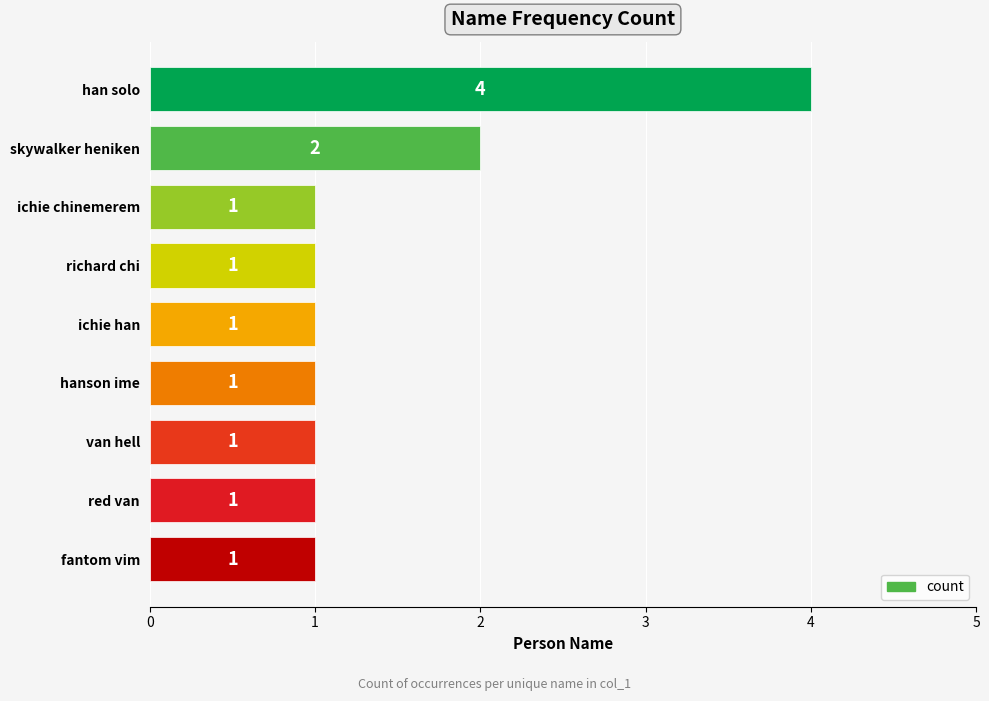

Reading top to bottom, list all the values displayed in this chart.

4	2	1	1	1	1	1	1	1